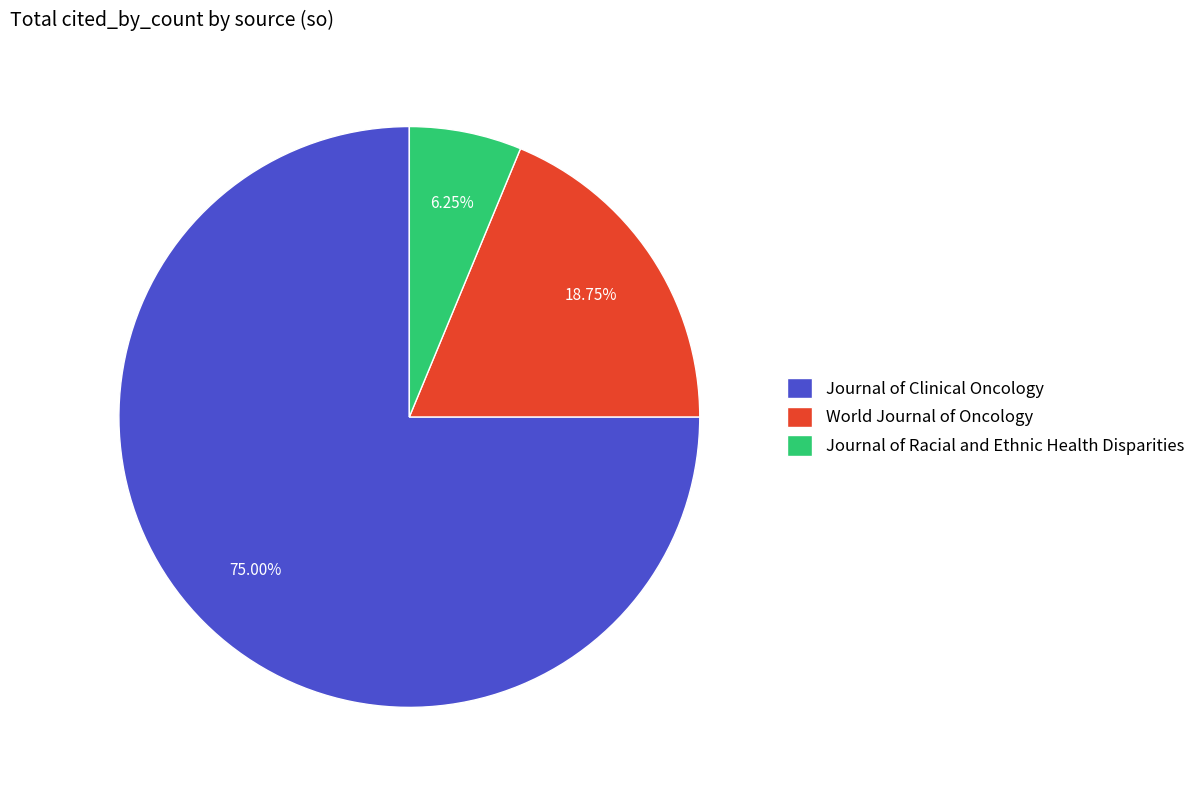

What percentage is the Journal of Racial and Ethnic Health Disparities slice, to the nearest percent?

6%